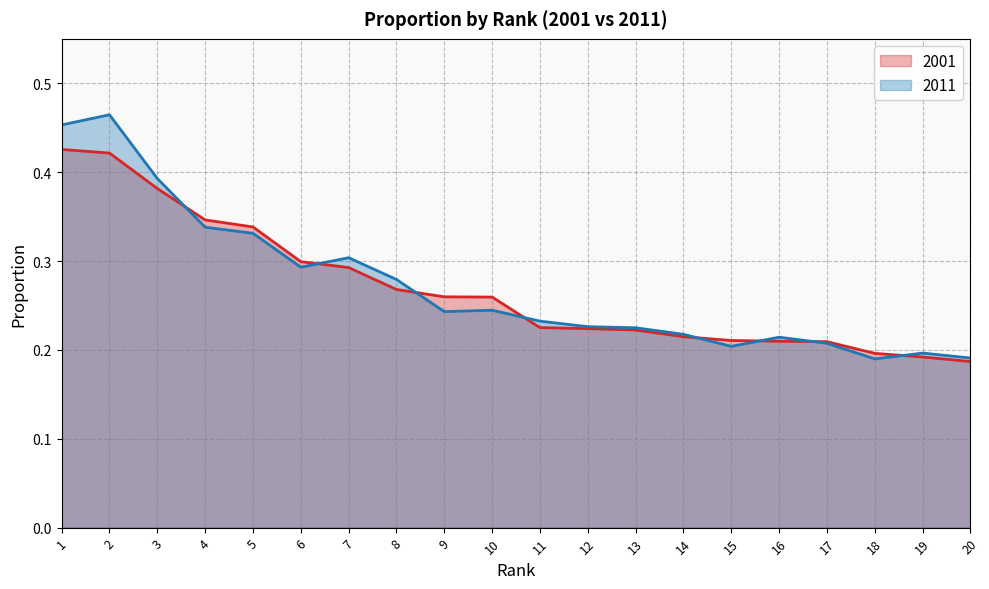

Count the 2011 values in the range 0 to 1.

20